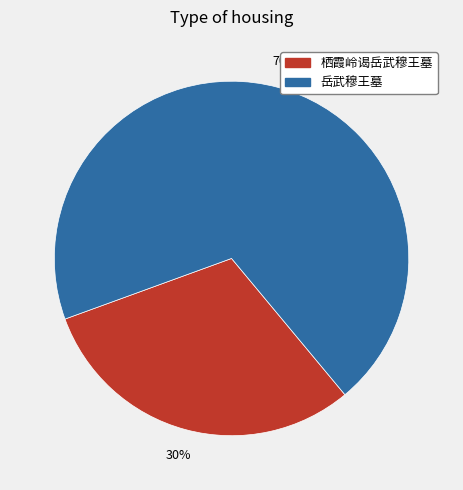

To the nearest percent, what is the combined percentage of 栖霞岭谒岳武穆王墓 and 岳武穆王墓?

100%